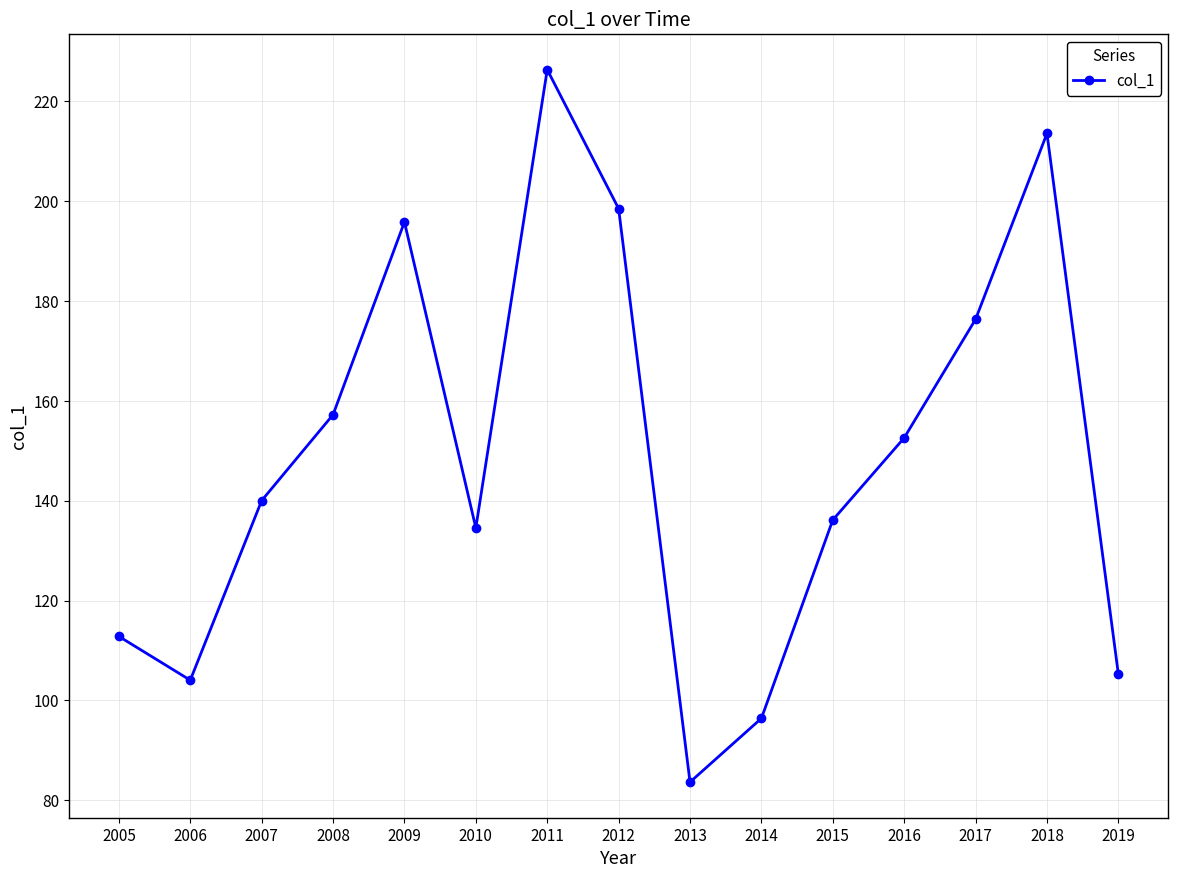

What is the difference between the values at 2016 and 2017?

23.7